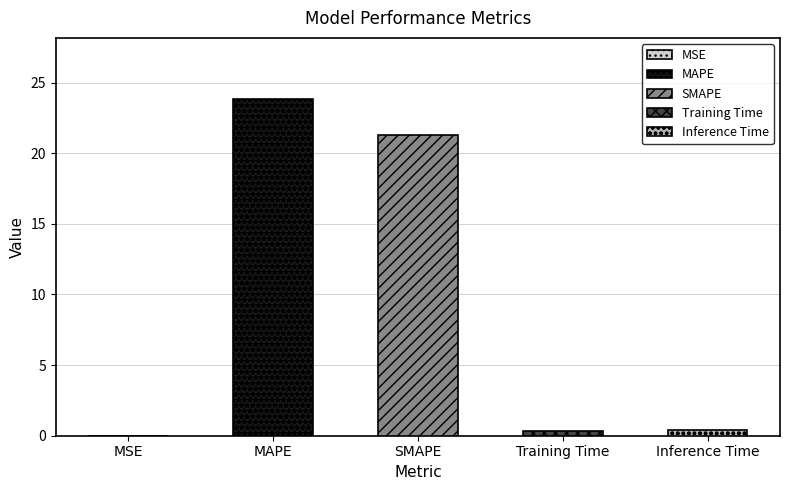

Is it true that the value at SMAPE is 9.3?

False